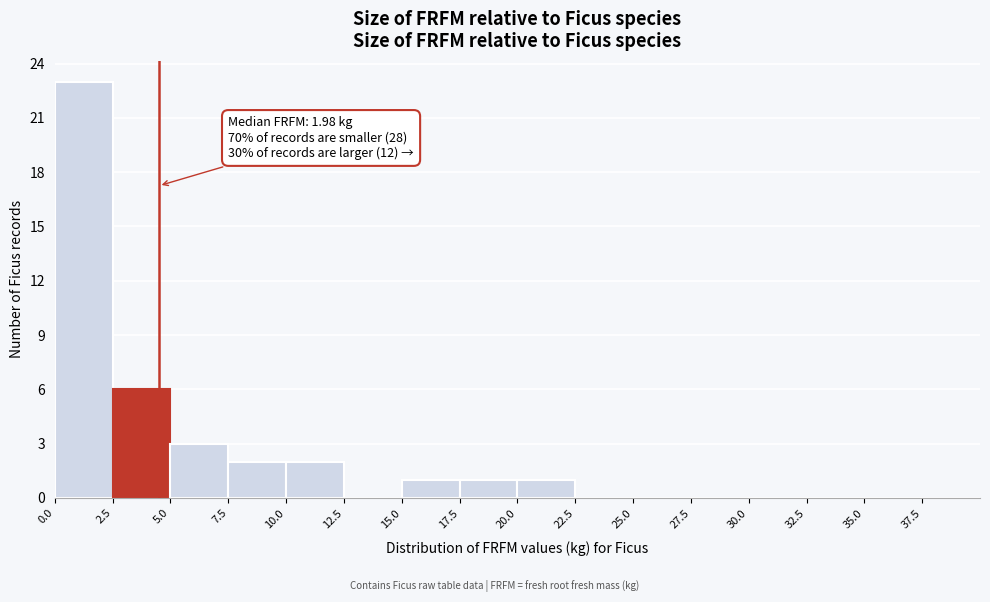

Which range on the x-axis has the tallest bar?

0.0 to 2.5